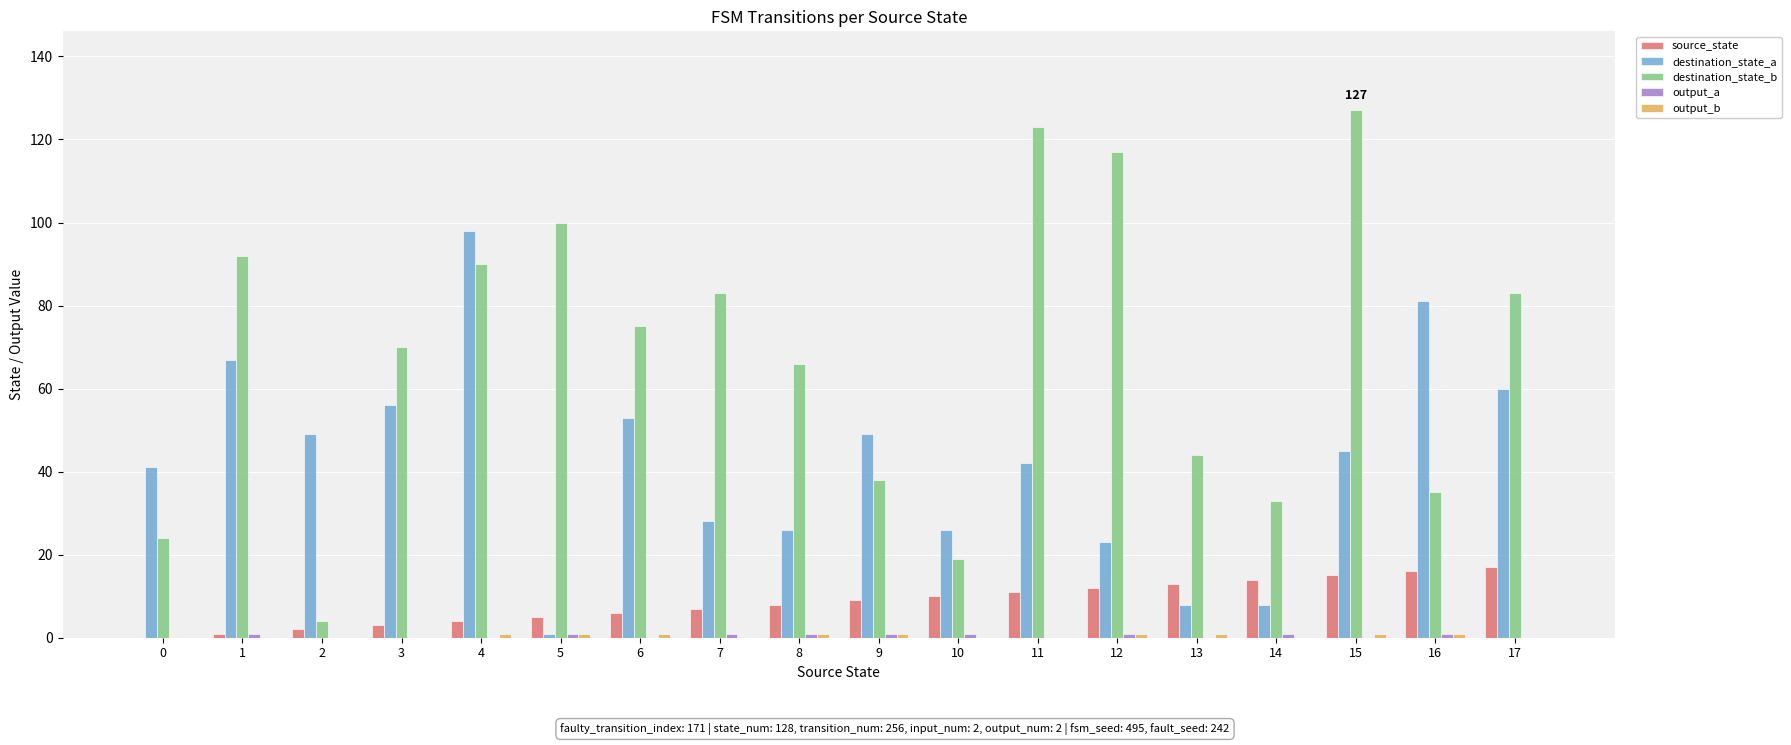

Are the bars grouped side by side (vs. stacked)?

Yes